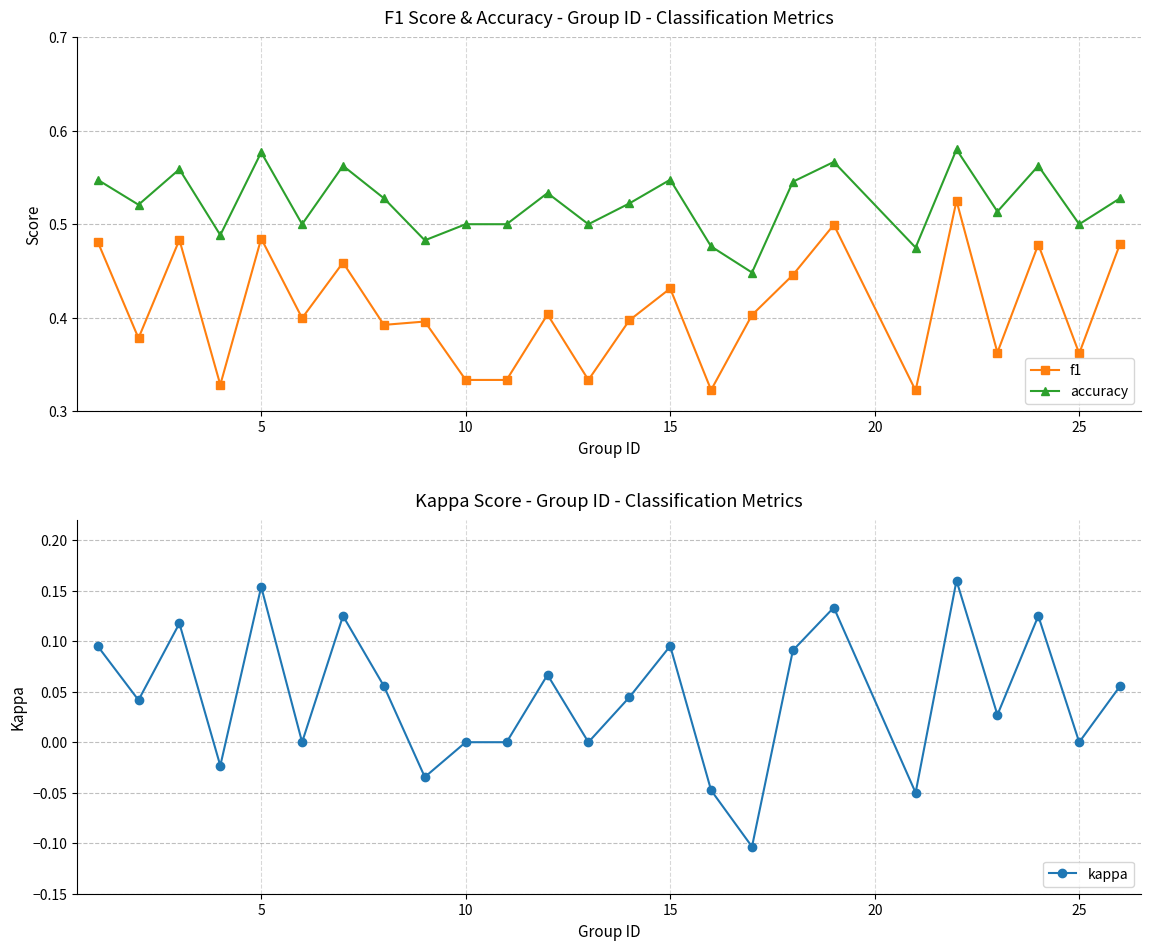

In accuracy, how many points are higher than both neighbors (excluding endpoints)?

8